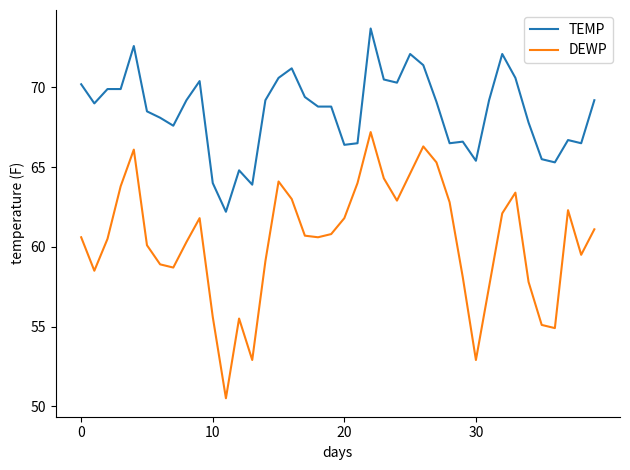

Does the chart display data point markers on the line(s)?

No